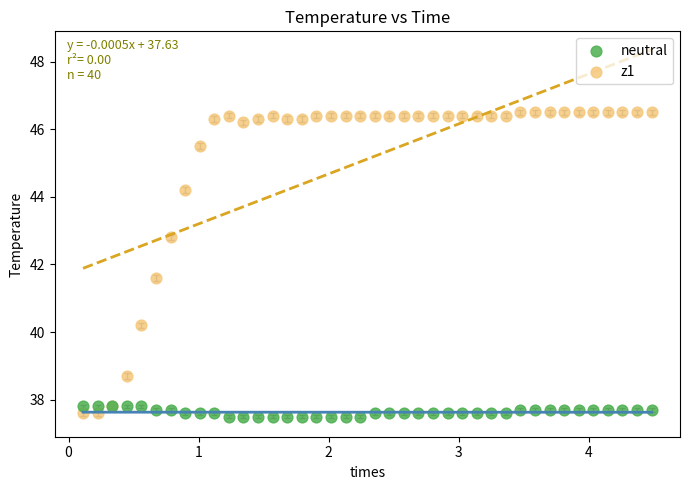

Across all series, what Y value is closest to 42?

41.6